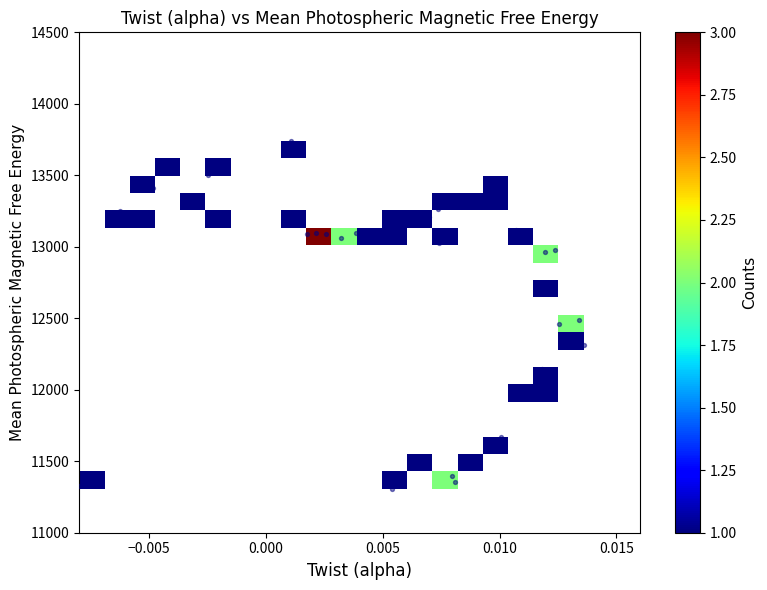

What is the range of Y values (max minus min)?

2434.3